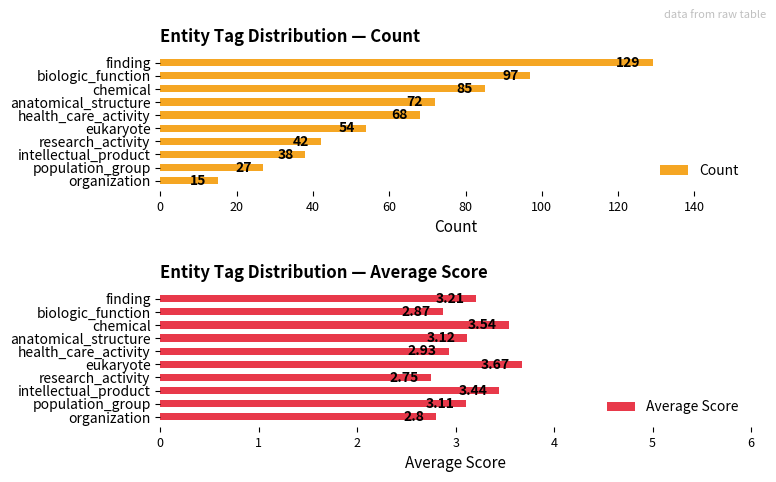

How many series are shown in this chart?

2